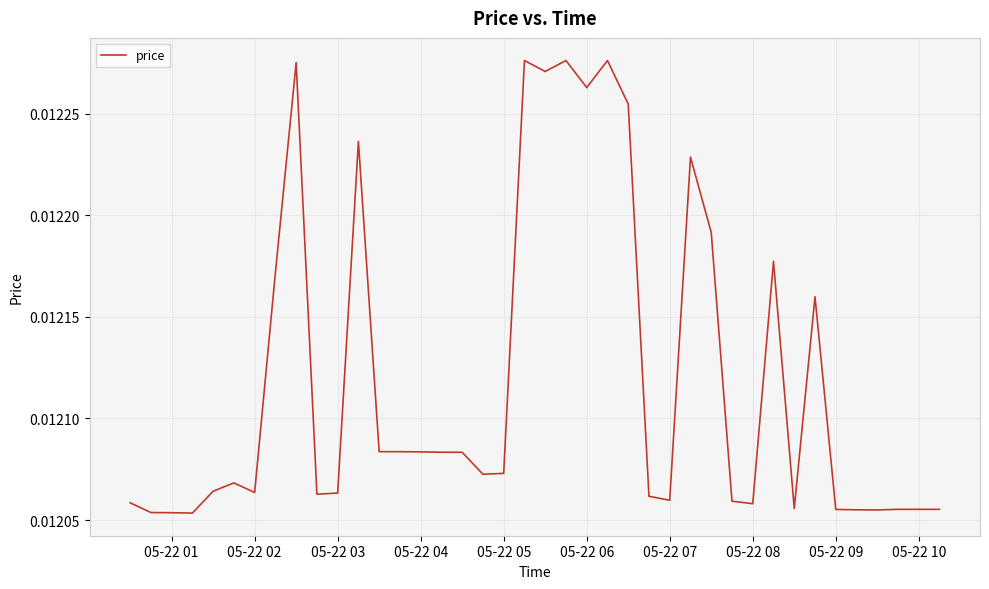

How many lines are shown in the chart?

1